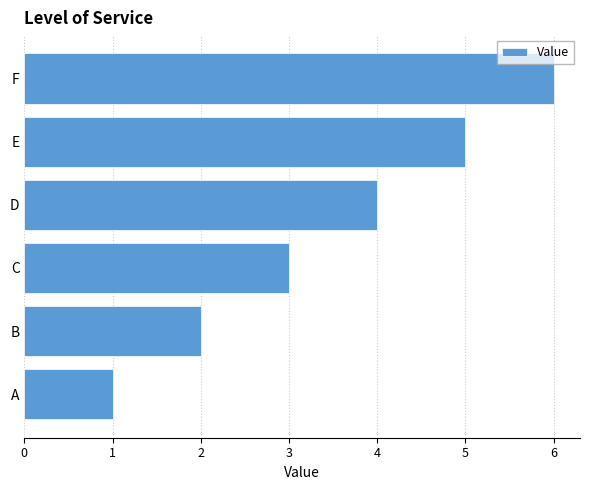

What is the average value?

4